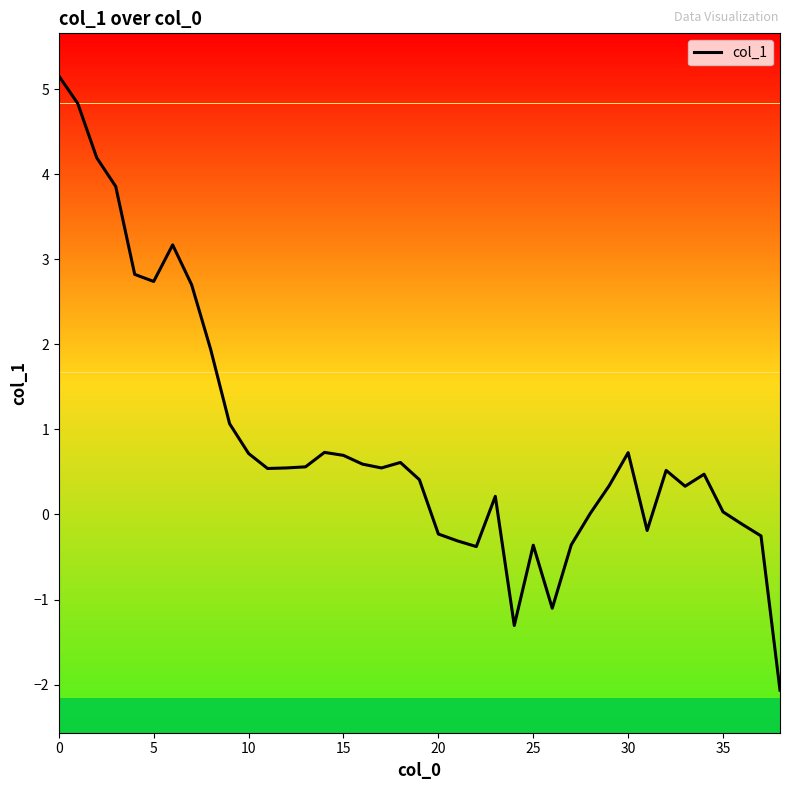

What is the smallest value displayed?

-2.1